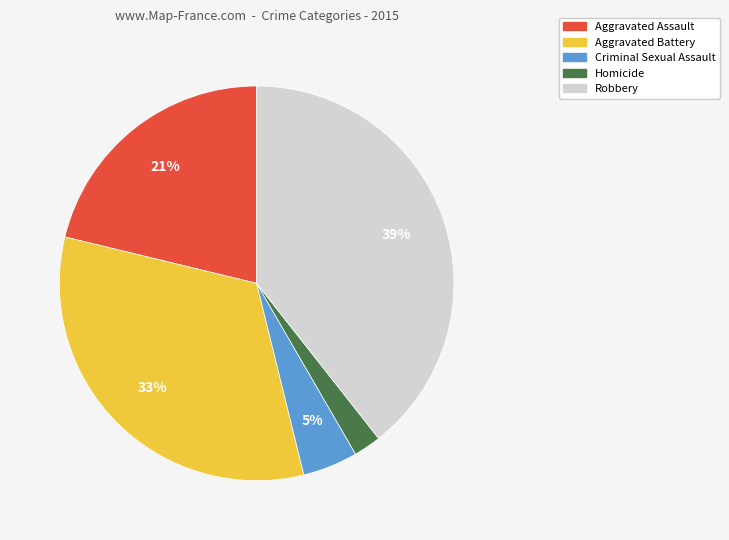

Is Criminal Sexual Assault the majority of the pie?

No